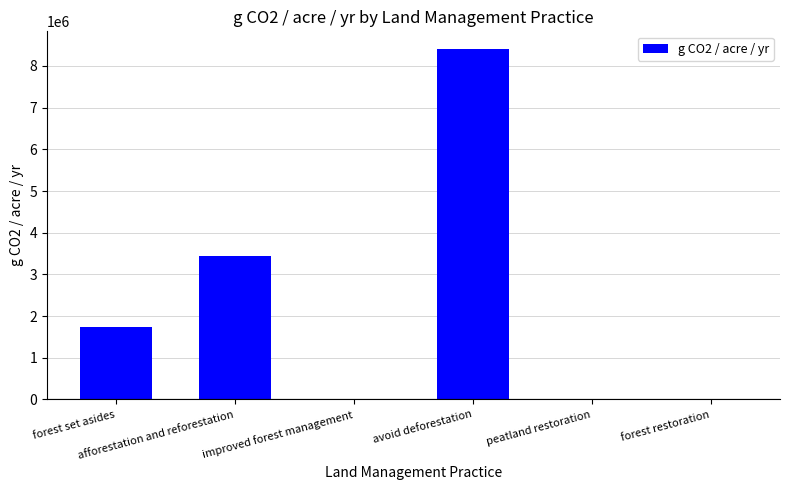

What is the sum of all values?

13602283.9